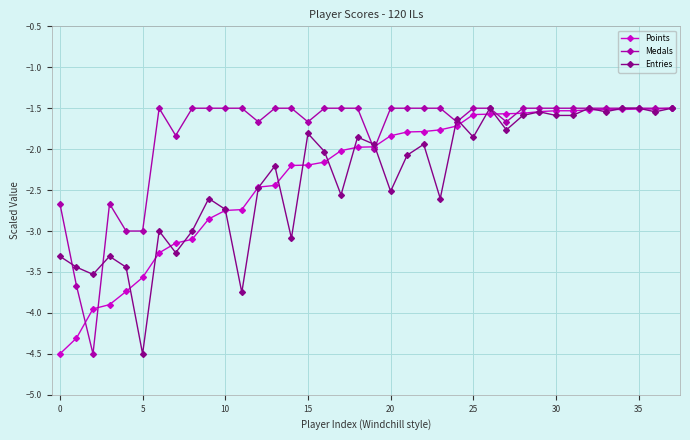

What is the difference between the maximum and second lowest values in the Points series?

2.8